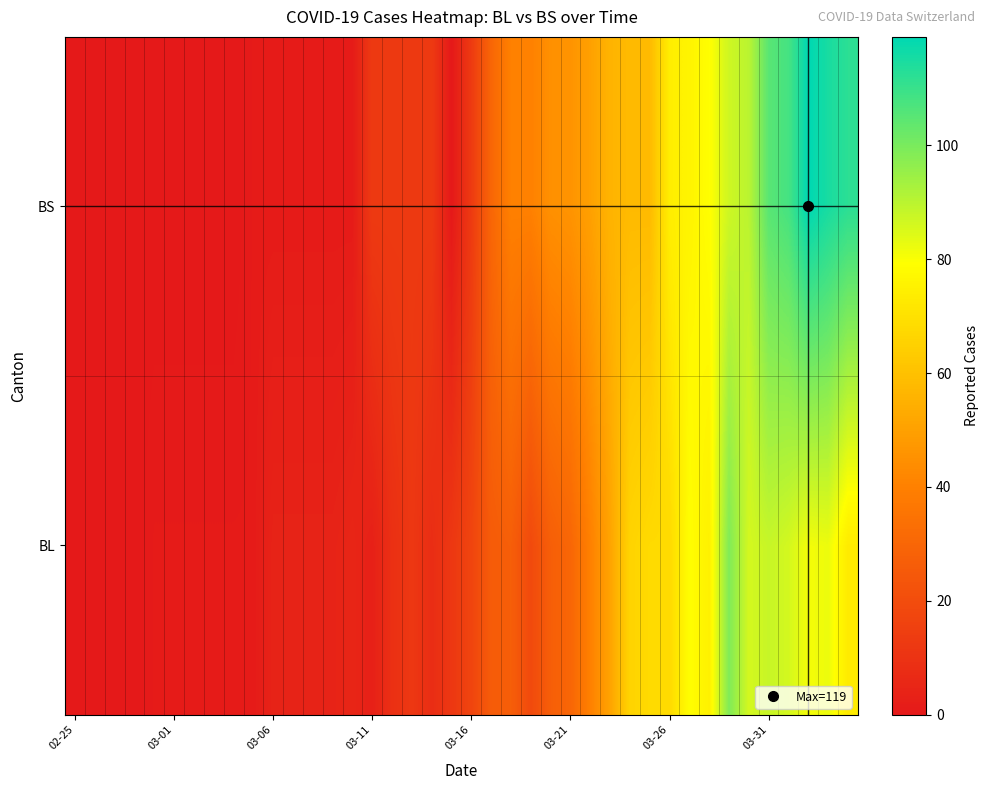

Reading left to right, transcribe all the data shown in this chart.

BL: 0	0	0	0	1	1	1	1	1	1	4	4	4	4	5	3	9	12	8	12	17	26	27	19	27	30	40	51	66	68	68	79	75	99	86	88	86	81	82	73
BS: 0	0	0	0	0	0	0	0	0	1	1	1	1	1	1	13	13	13	13	0	13	30	40	40	45	46	50	56	58	58	74	76	79	87	90	105	108	119	115	112